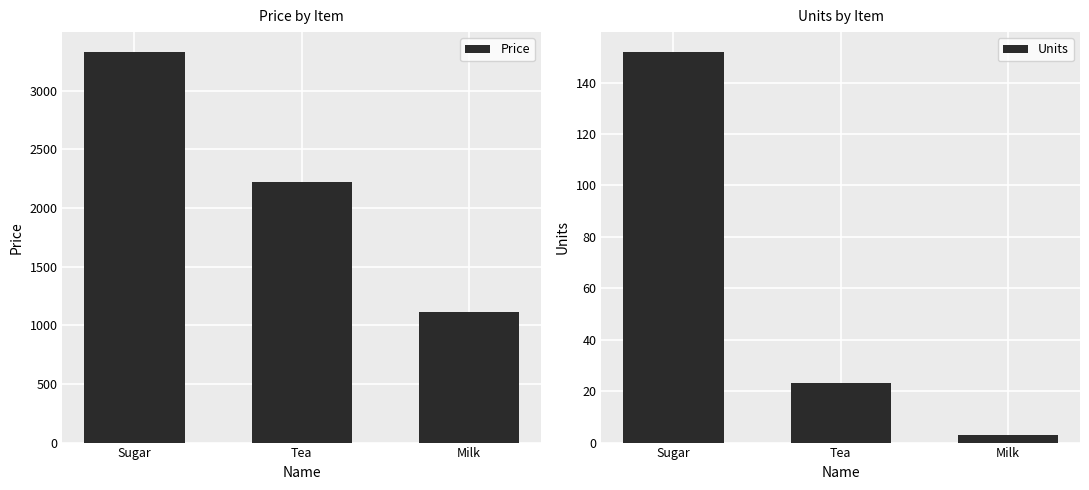

How many bars are there in total?

6